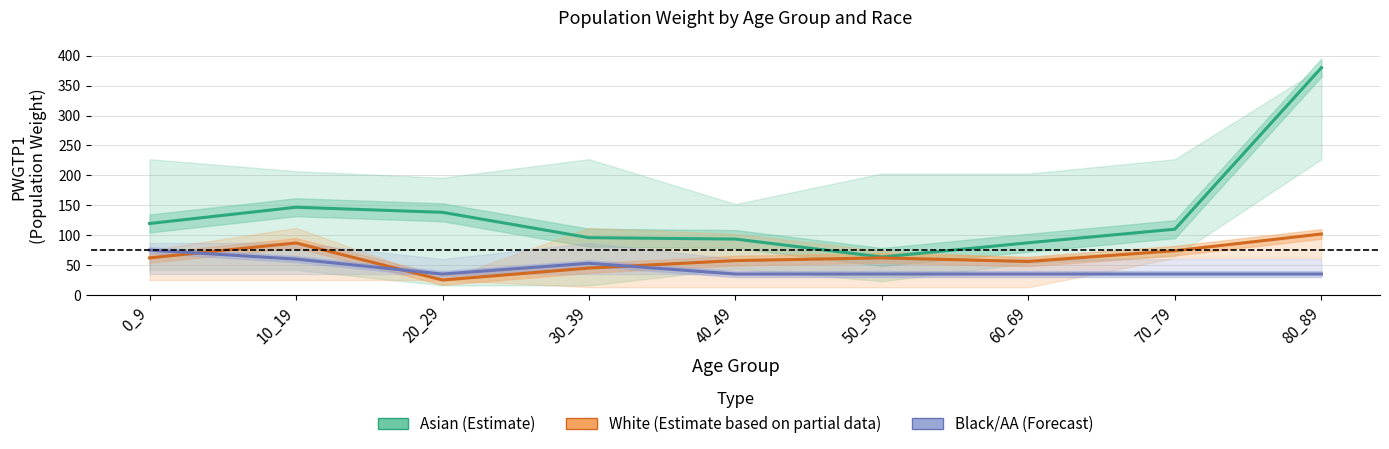

List the series in order of their overall mean, lowest first.

Black/AA (Forecast), White (Estimate based on partial data), Asian (Estimate)